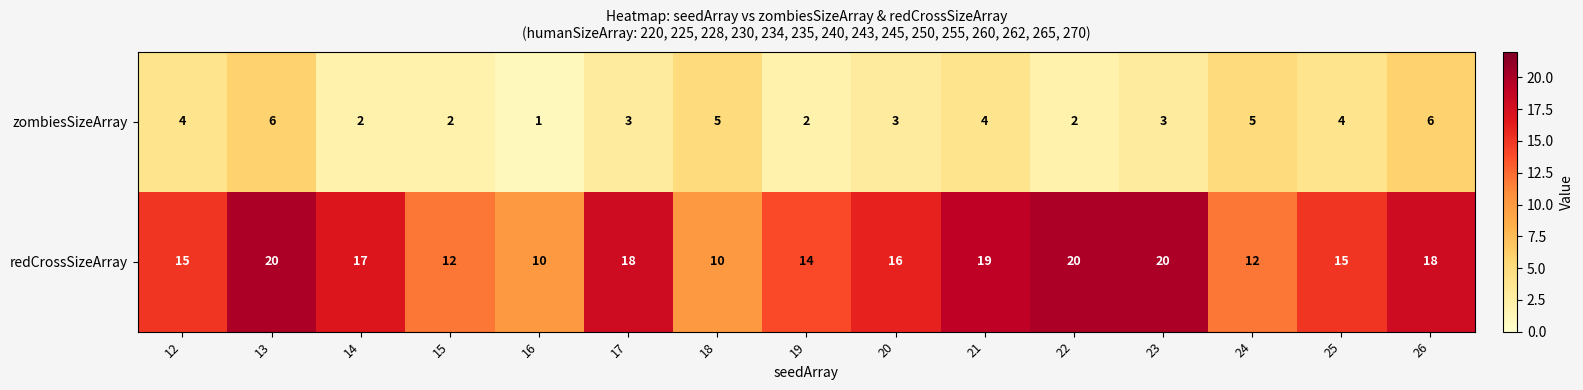

The zombiesSizeArray series shows 5 at 24. True or false?

True